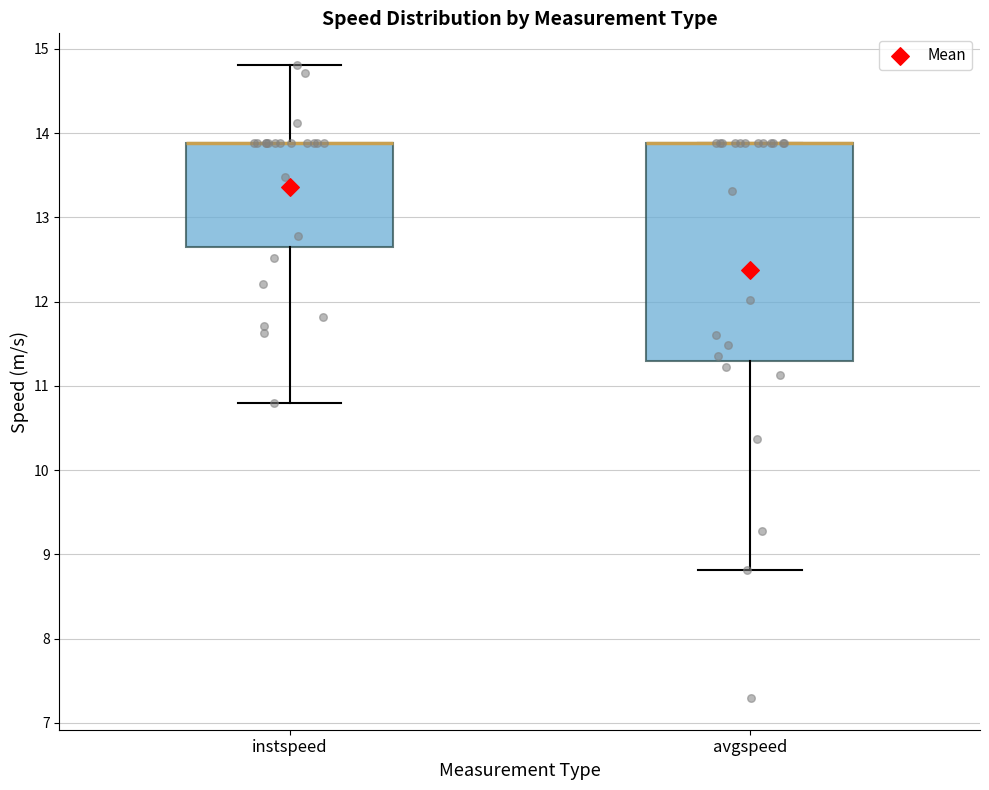

Reading left to right, transcribe this box plot: for each box, give where its median line is, the range the box spans, and where its two whiskers end, as read against the y-axis. The values are not printed on the chart, so give them approximately, as read against the axis.

instspeed: median 13.9 (drawn on the box's upper edge), box 12.7 to 13.9, whiskers 10.8 to 14.8
avgspeed: median 13.9 (drawn on the box's upper edge), box 11.3 to 13.9, whiskers 8.8 to 13.9